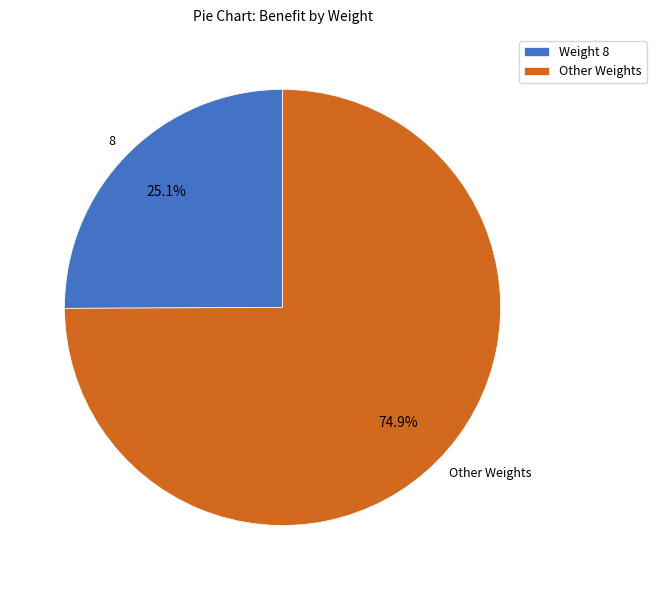

Approximately how many times larger is the value at 8 compared to Other Weights?

0.3